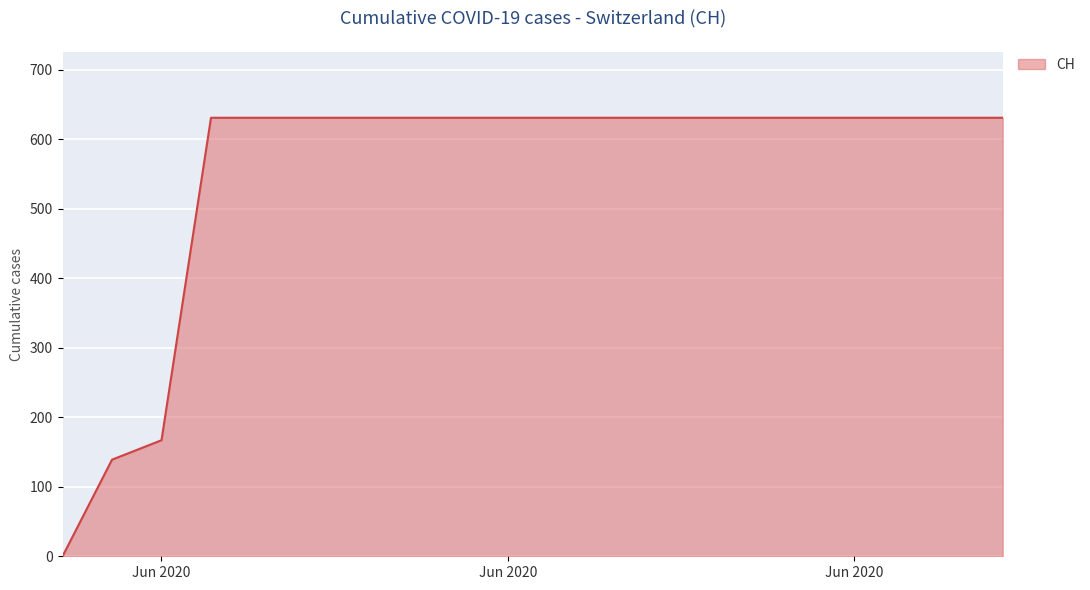

Reading left to right, what are all the values shown in this chart?

0	139	167	631	631	631	631	631	631	631	631	631	631	631	631	631	631	631	631	631